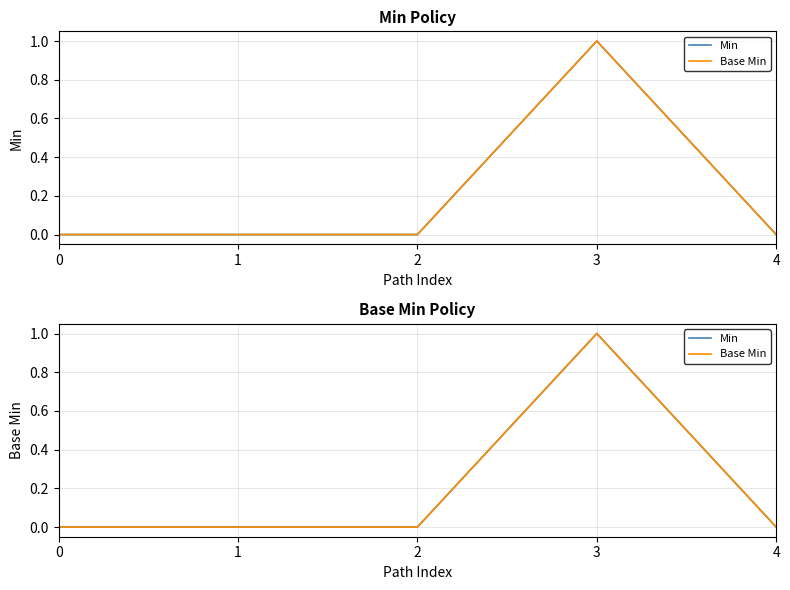

Count the Base Min values in the range 0 to 1.

5